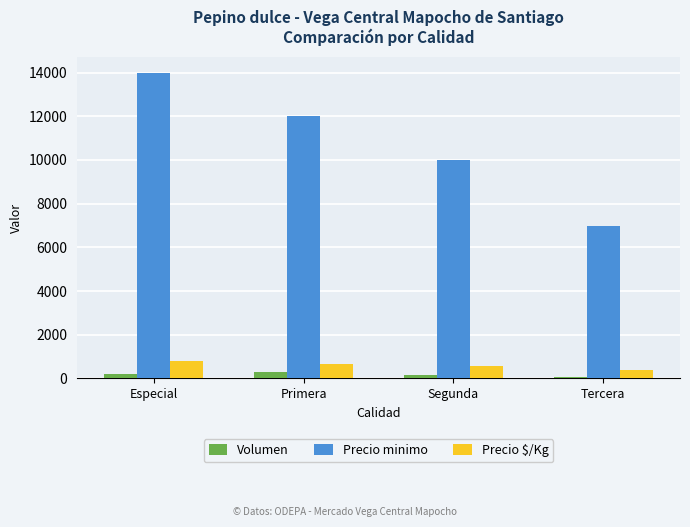

Which series has the largest range (max minus min)?

Precio minimo